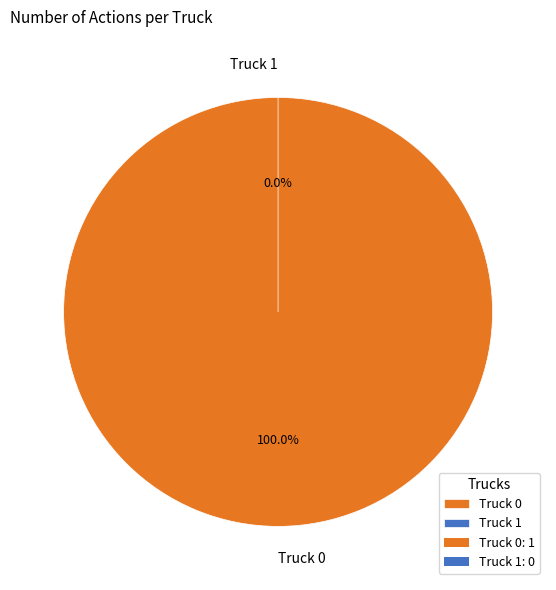

What is the majority slice?

Truck 0